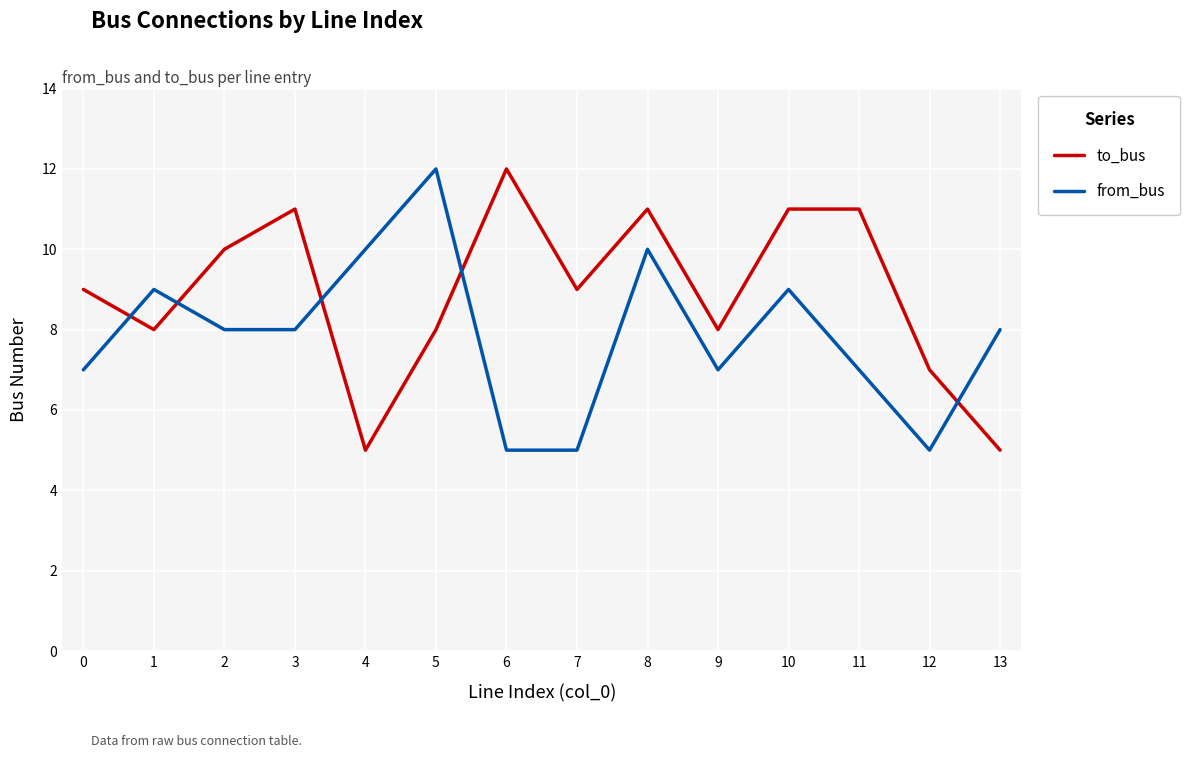

What is the difference between the maximum and second lowest values in the from_bus series?

7